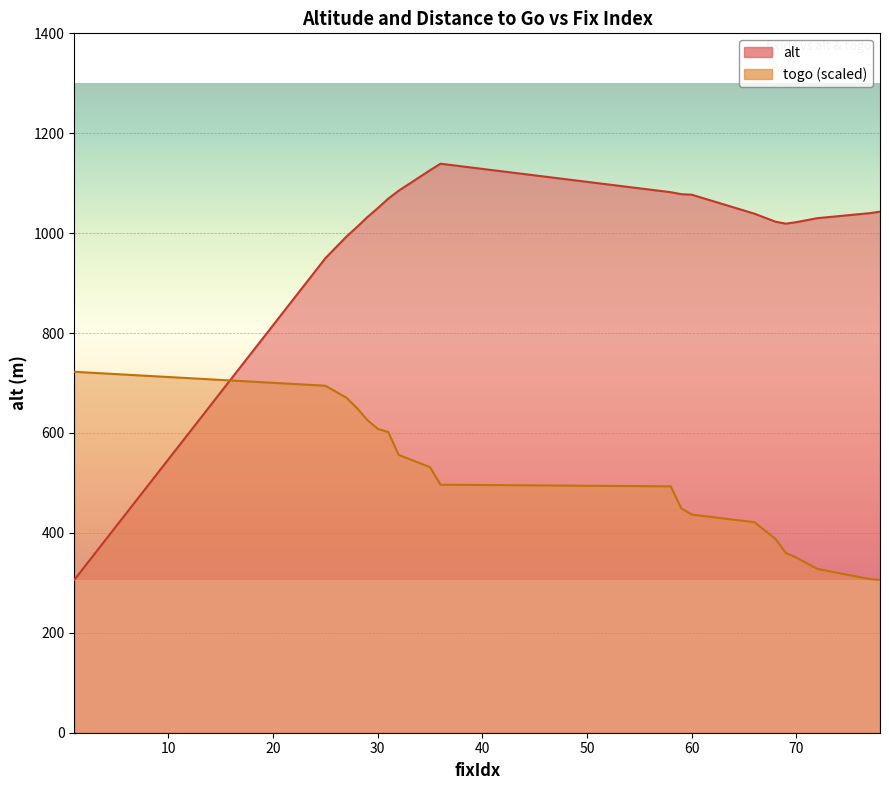

Where does the alt series first go above 1040?

30